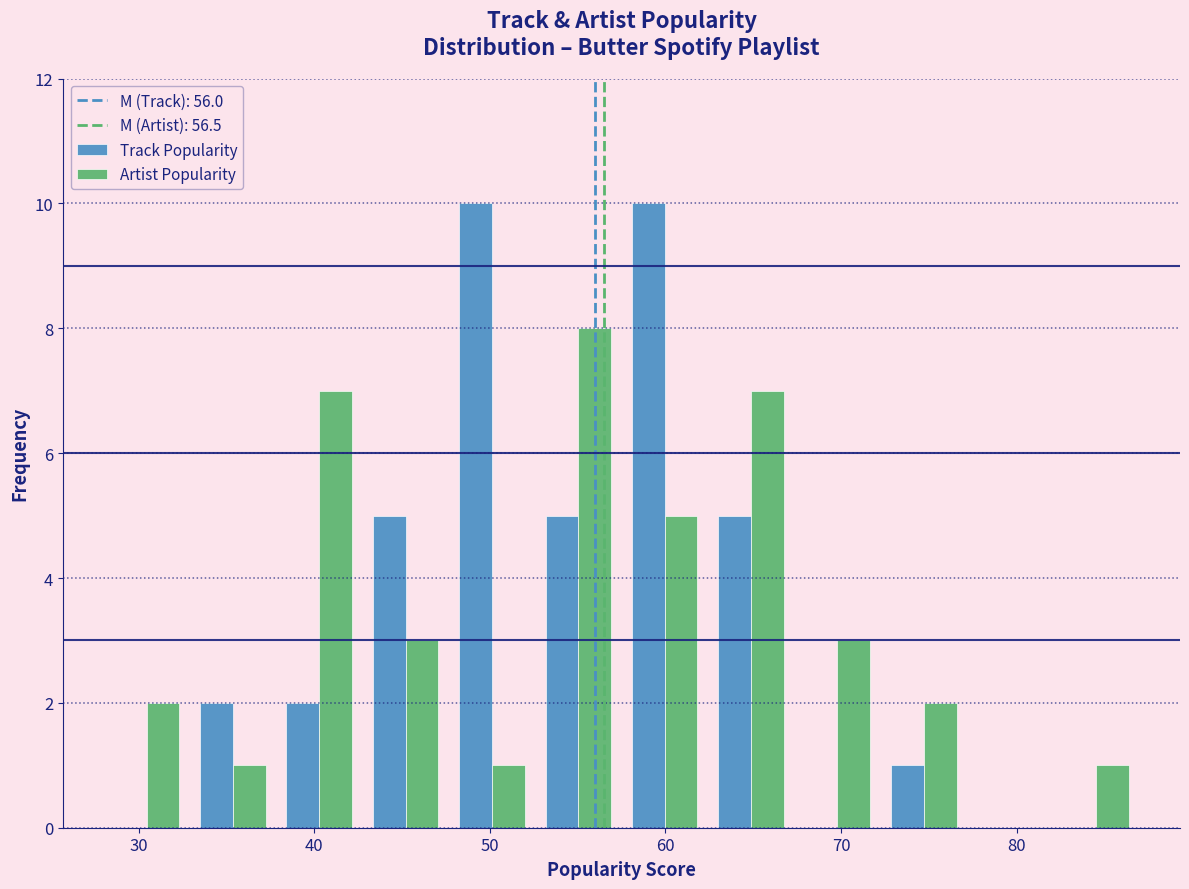

Reading left to right, list every range on the x-axis with the height of the bar of each series over it. Neither the bar edges nor the heights are printed on the chart, so give them approximately, as read against the axes.

28 to 33: Track Popularity=0	Artist Popularity=2
33 to 38: Track Popularity=2	Artist Popularity=1
38 to 43: Track Popularity=2	Artist Popularity=7
43 to 48: Track Popularity=5	Artist Popularity=3
48 to 53: Track Popularity=10	Artist Popularity=1
53 to 58: Track Popularity=5	Artist Popularity=8
58 to 62: Track Popularity=10	Artist Popularity=5
62 to 67: Track Popularity=5	Artist Popularity=7
67 to 72: Track Popularity=0	Artist Popularity=3
72 to 77: Track Popularity=1	Artist Popularity=2
77 to 82: Track Popularity=0	Artist Popularity=0
82 to 87: Track Popularity=0	Artist Popularity=1